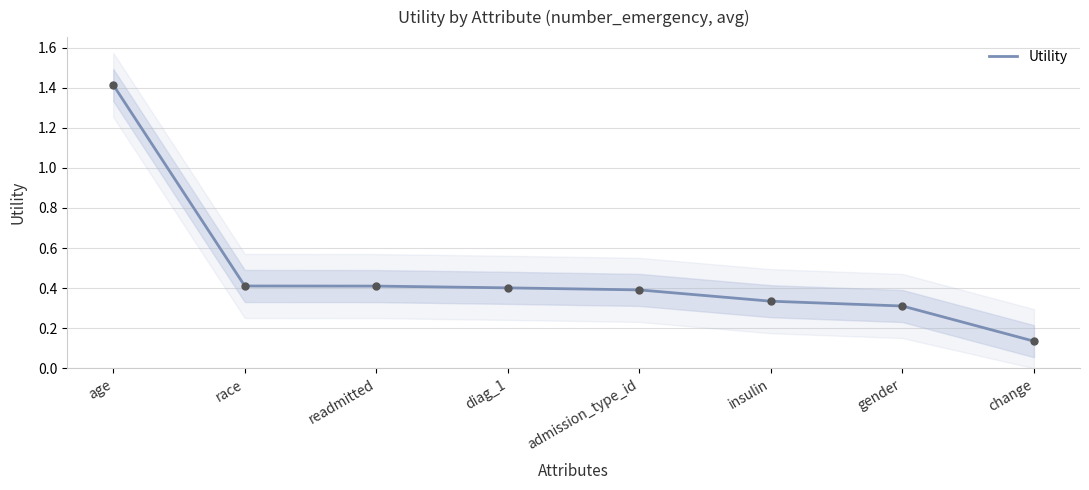

Which category has the lowest value across all series?

change